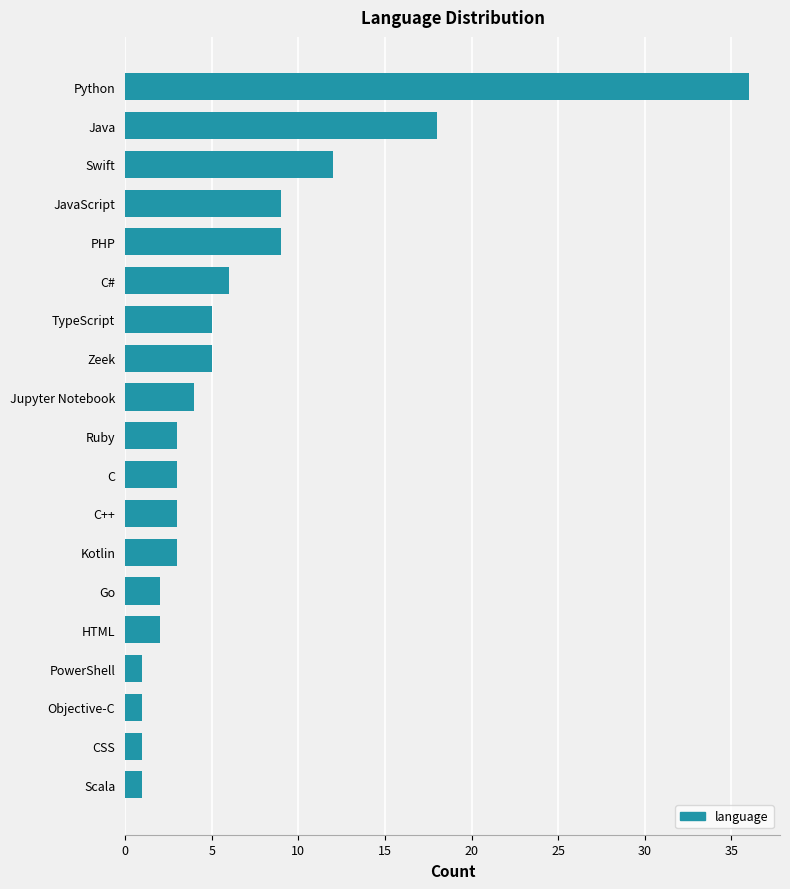

Reading top to bottom, extract all data points from this chart.

36	18	12	9	9	6	5	5	4	3	3	3	3	2	2	1	1	1	1